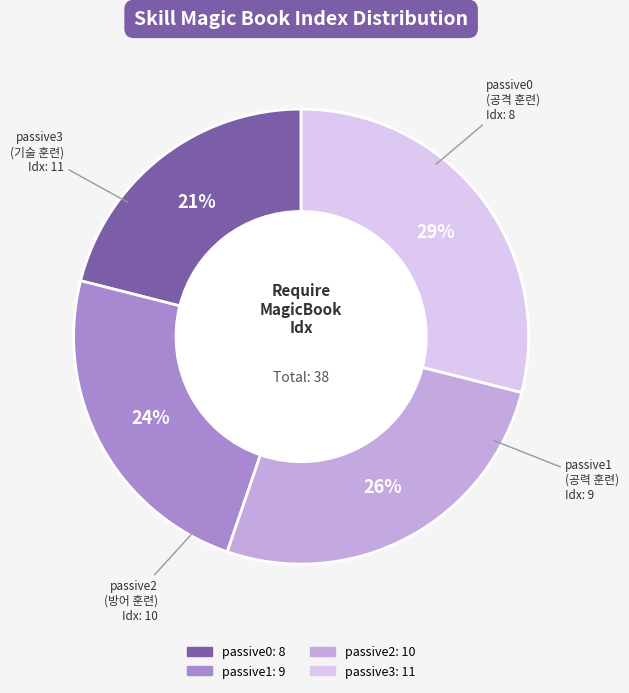

How many segments does this pie chart have?

4